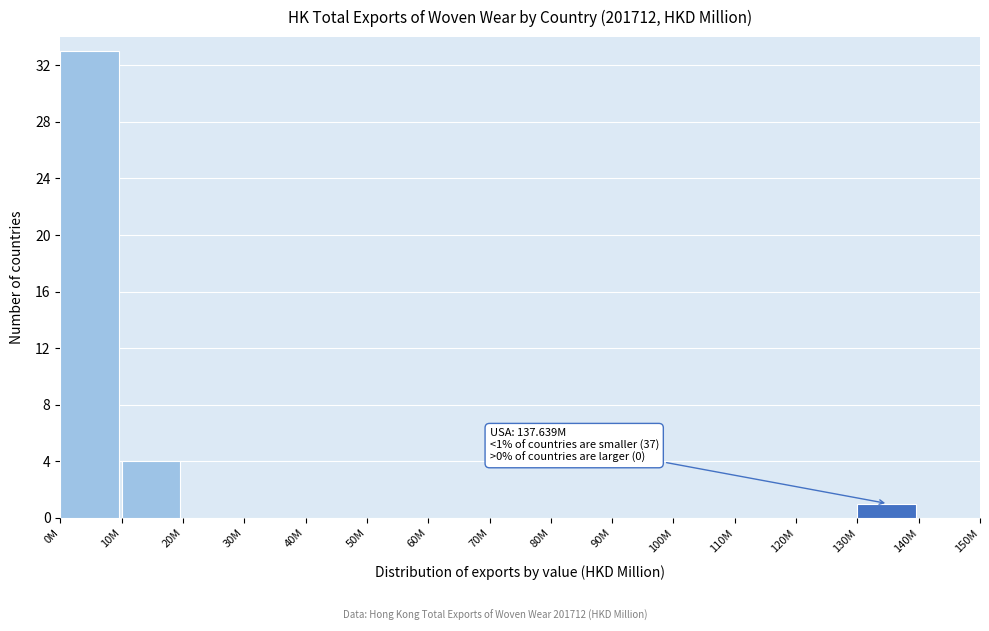

Reading right to left, what are all the values shown in this chart?

140M=0	130M=1	120M=0	110M=0	100M=0	90M=0	80M=0	70M=0	60M=0	50M=0	40M=0	30M=0	20M=0	10M=4	0M=33